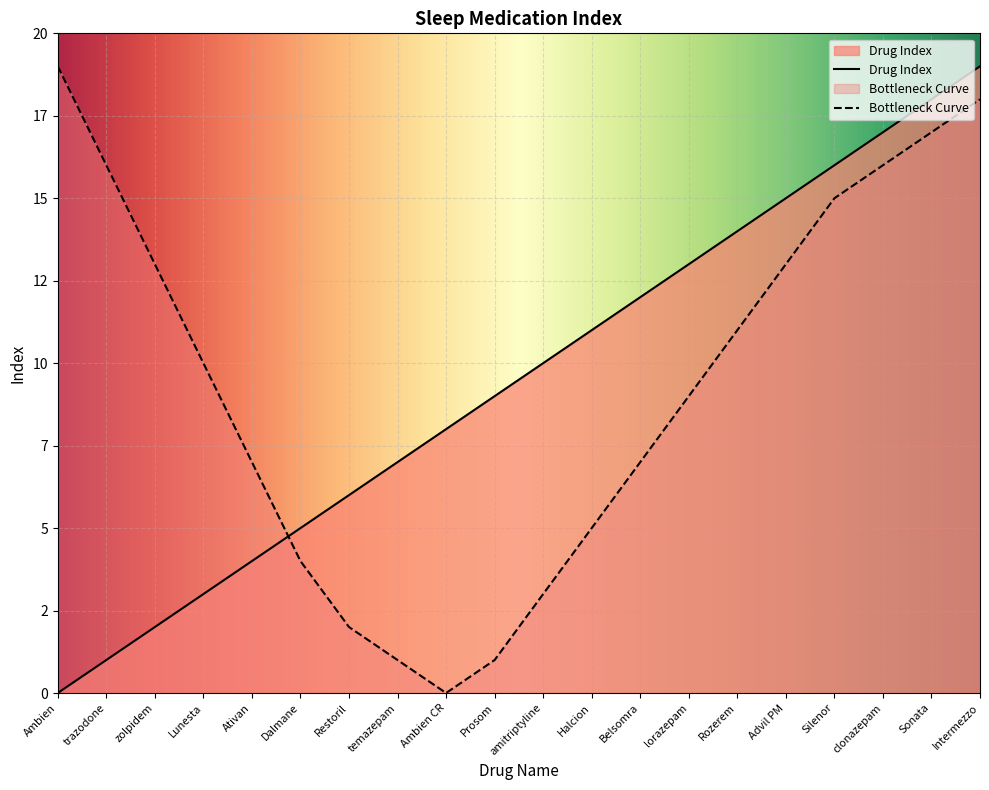

What is the value of the 10th point from the left?

9